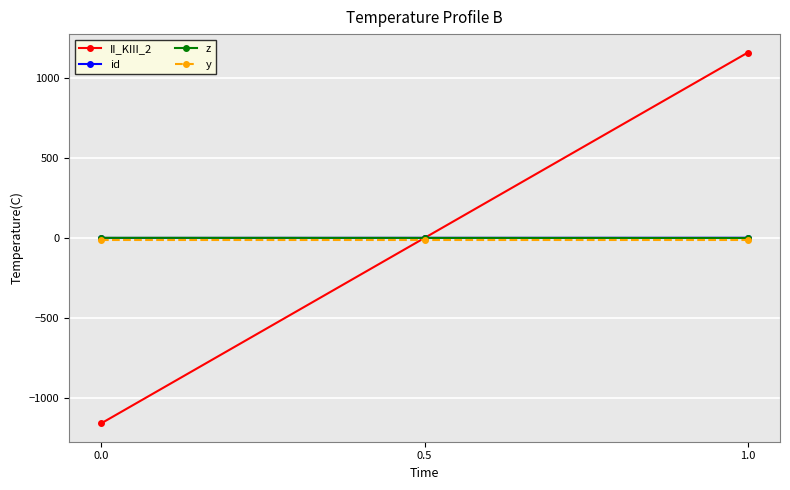

Which series has the largest range (max minus min)?

II_KIII_2